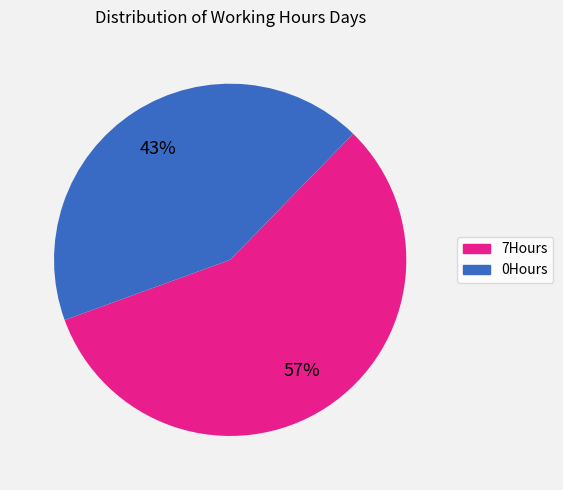

Rank the categories by value from highest to lowest.

7Hours, 0Hours